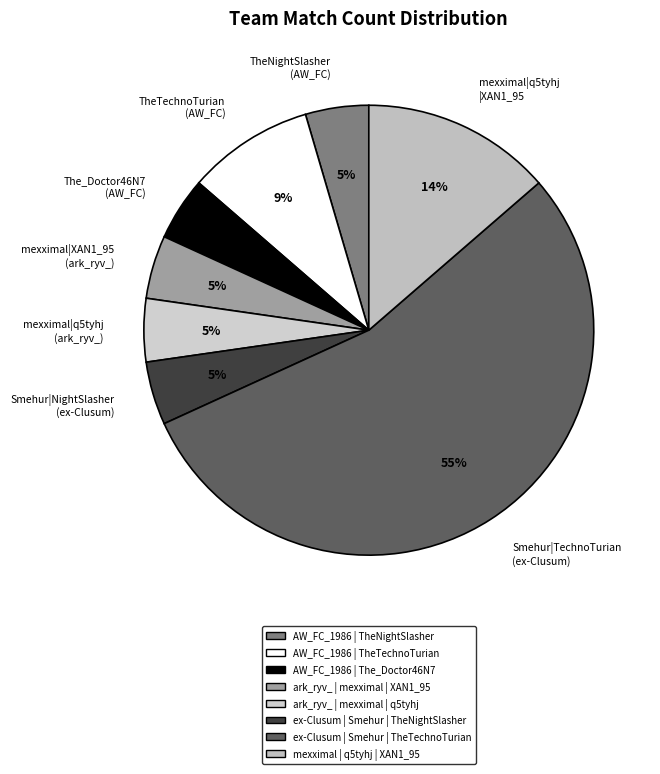

What is the majority slice?

Smehur|TechnoTurian (ex-Clusum)